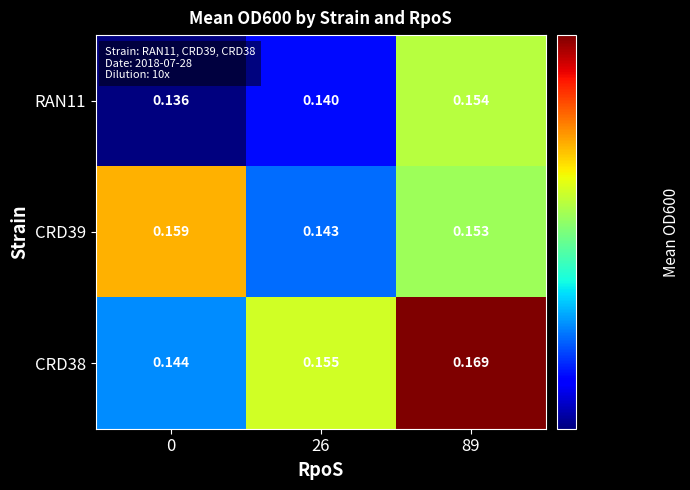

Is the value of CRD39 at 89 greater than the value of RAN11 at 0?

Yes